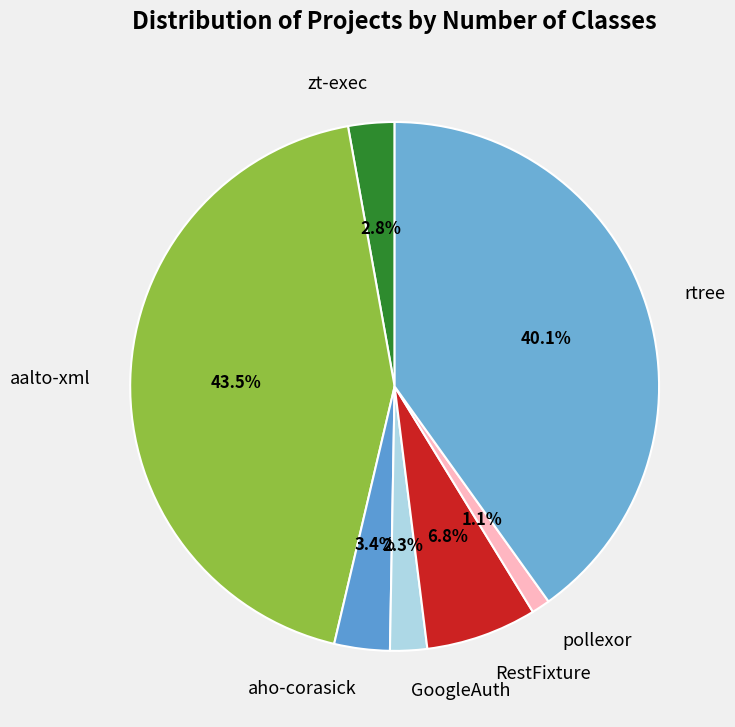

What is the largest slice in the pie chart?

aalto-xml